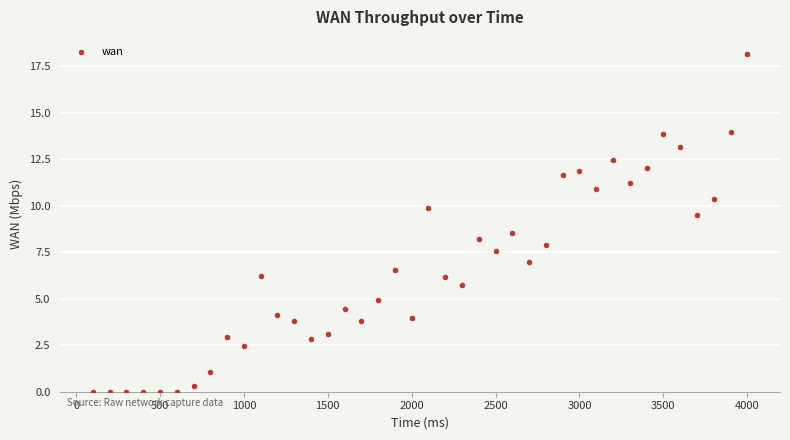

What is the range of Y values (max minus min)?

18.2